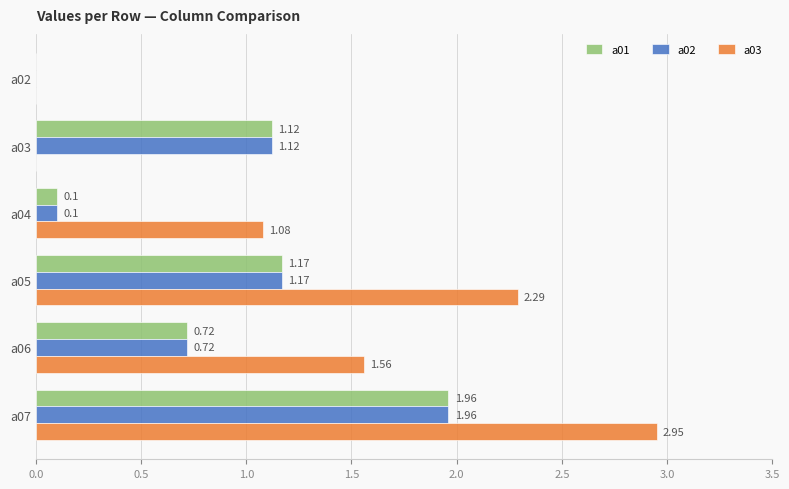

Between a02 and a05, which series saw the biggest shift?

a03